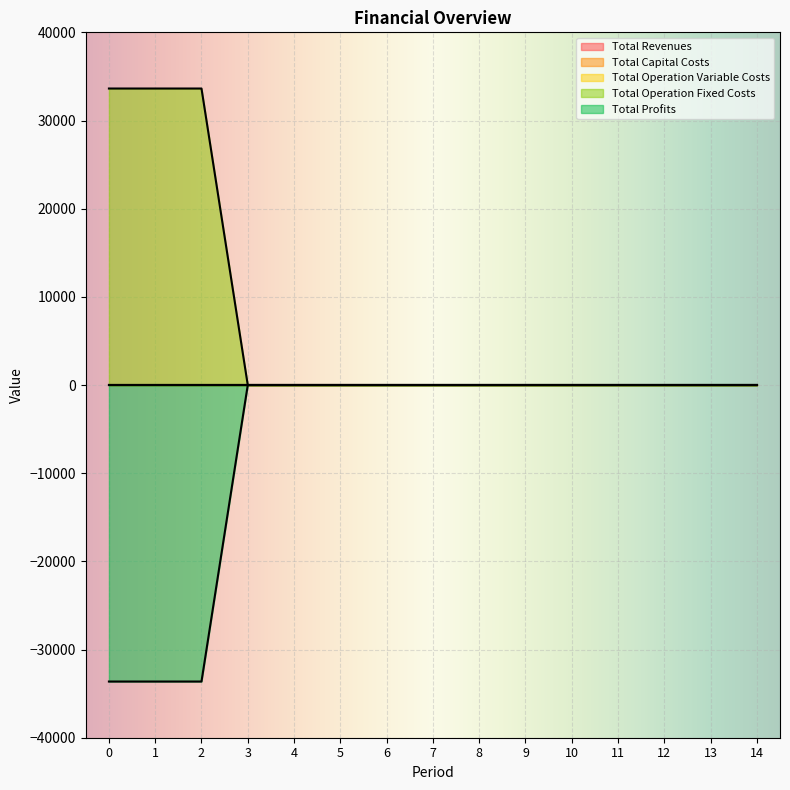

Which series has the largest total across all categories?

Total Operation Fixed Costs